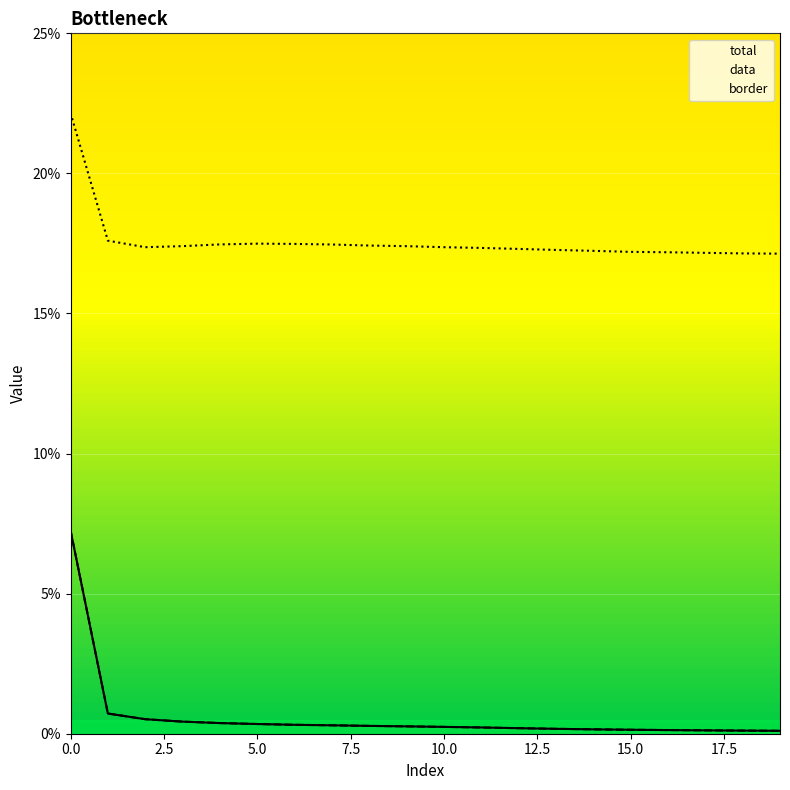

True or false: border and total intersect in this chart.

False